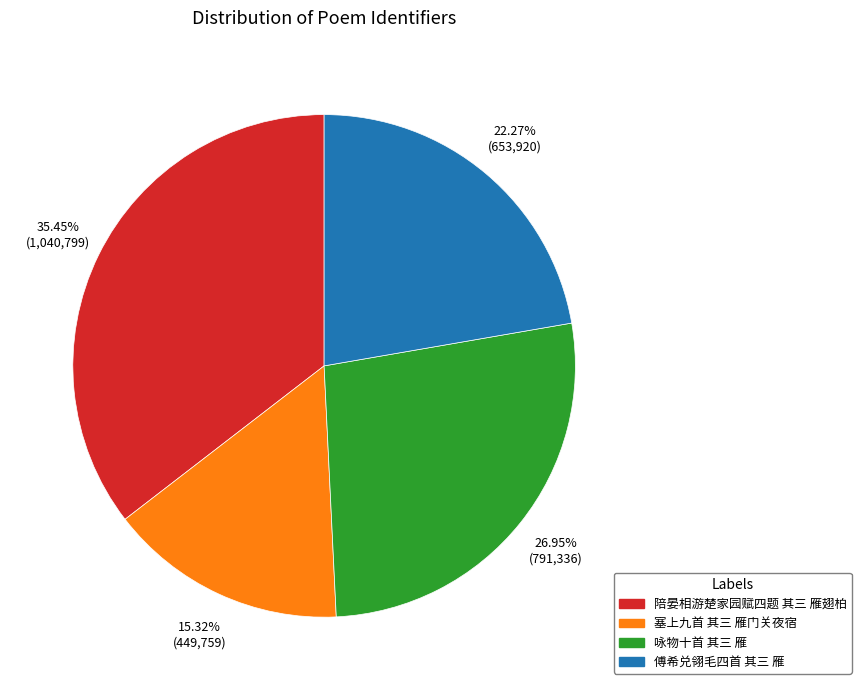

To the nearest percent, what is the difference between the 傅希兑翎毛四首 其三 雁 and 咏物十首 其三 雁 slice percentages?

5%